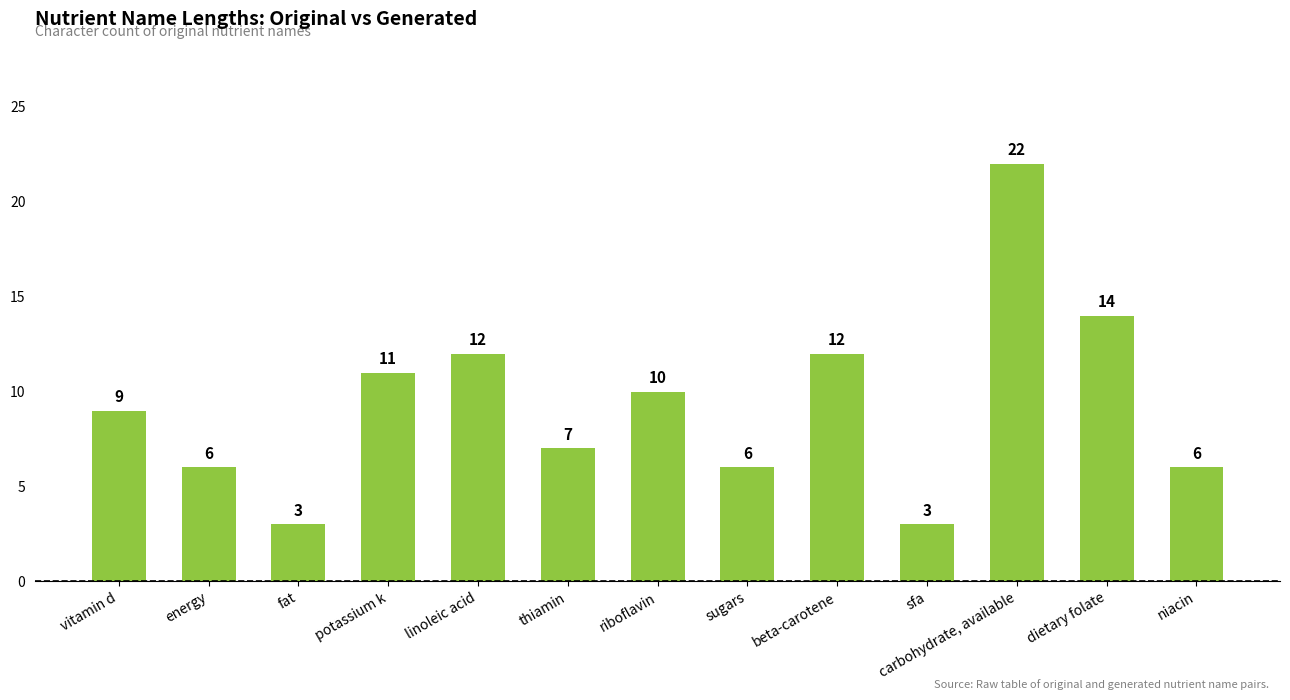

Which category has the highest value across all series?

carbohydrate, available